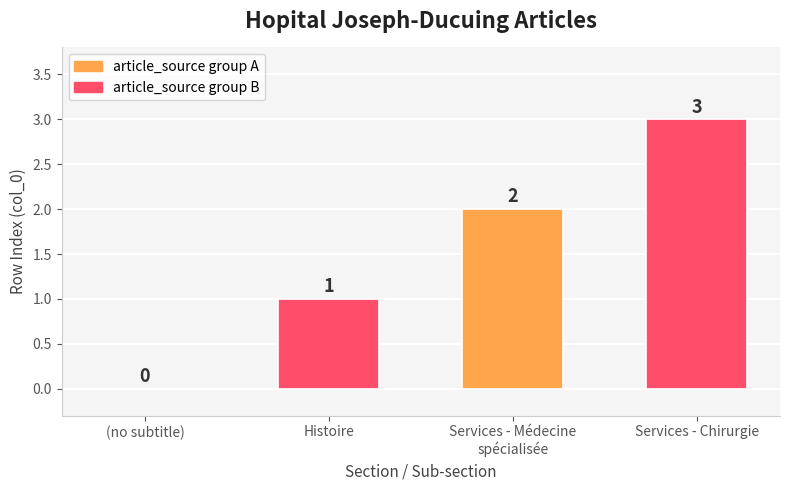

What is the greatest value displayed?

3